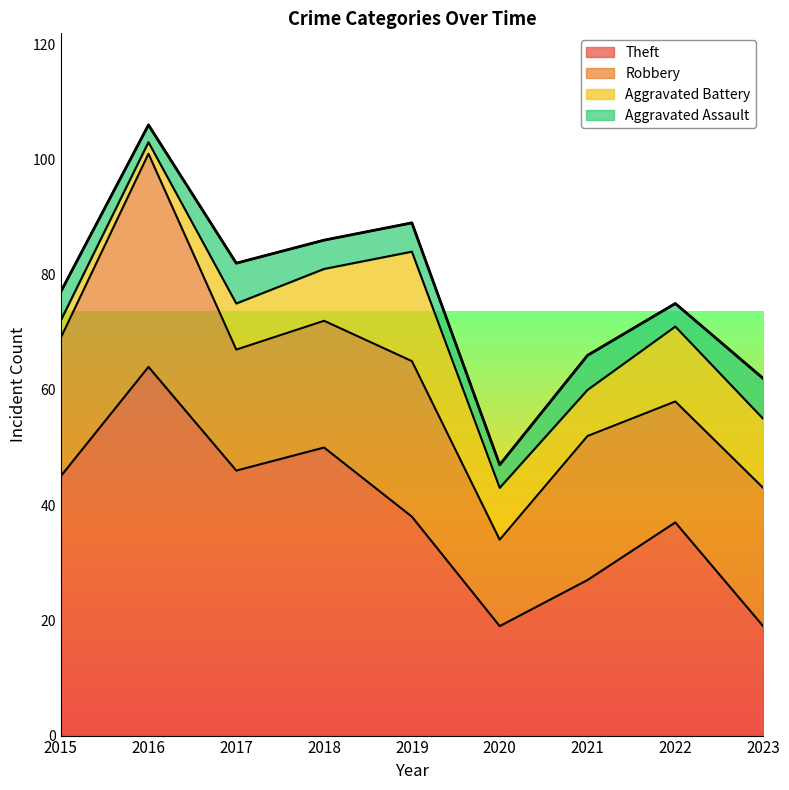

At which label is Robbery closest to 26?

2019